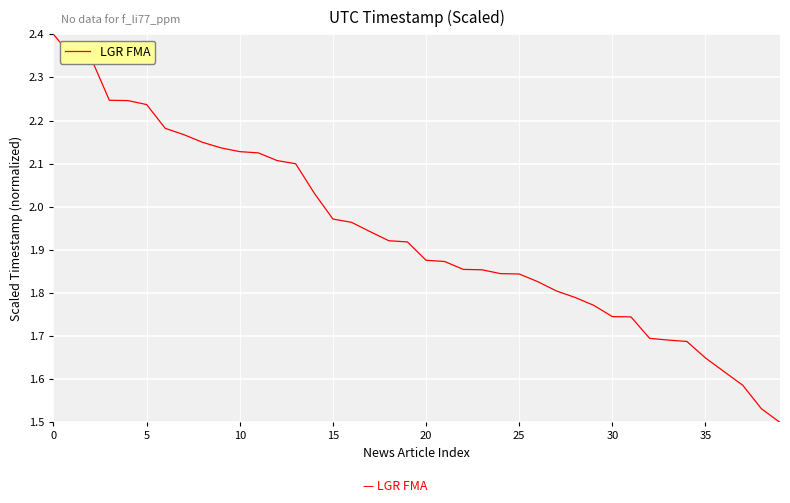

What is the difference between the maximum and minimum values?

0.9